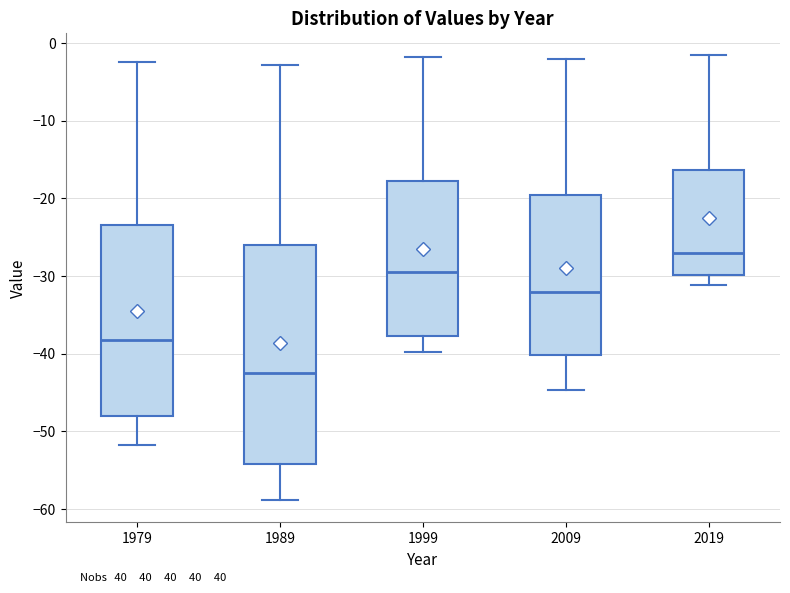

Reading left to right, read every box against the y-axis: the position of its median line, the range the box covers, and the ends of its whiskers. The values are not printed on the chart, so give them approximately, as read against the axis.

1979: median -38, box -48 to -23, whiskers -52 to -2
1989: median -43, box -54 to -26, whiskers -59 to -3
1999: median -30, box -38 to -18, whiskers -40 to -2
2009: median -32, box -40 to -20, whiskers -45 to -2
2019: median -27, box -30 to -16, whiskers -31 to -2